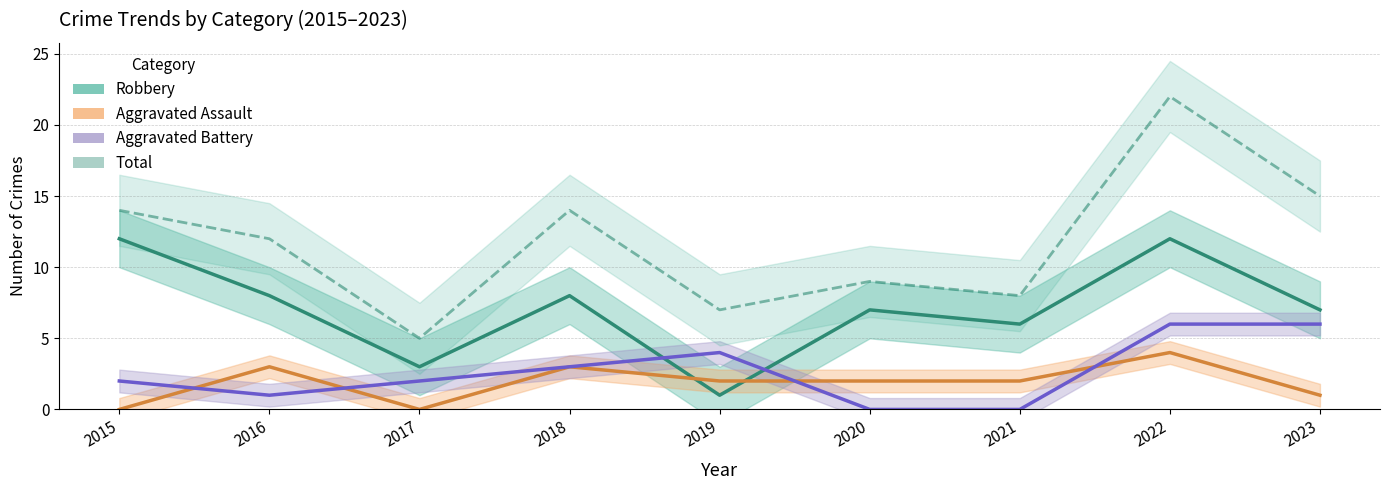

At which label does Aggravated Assault first exceed 2?

2016